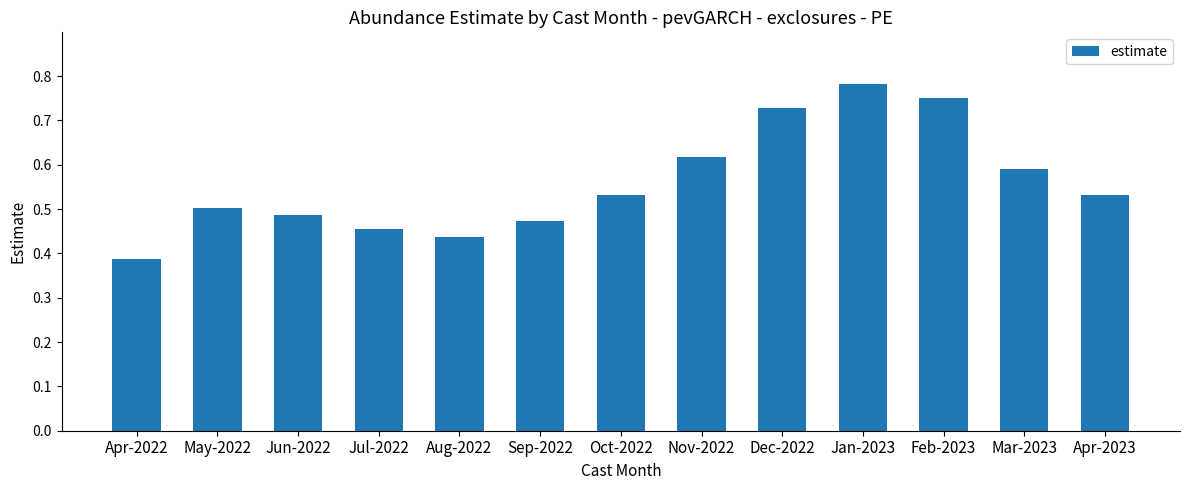

True or false: the data shows 0.3 at Nov-2022.

False